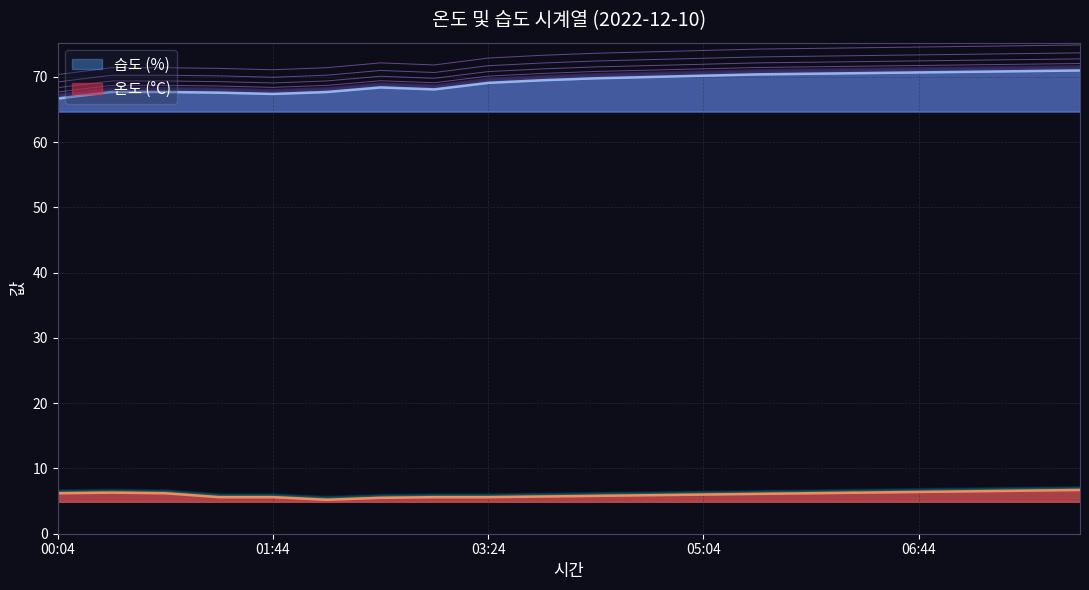

Which series changed the most between 05:54 and 07:59?

온도